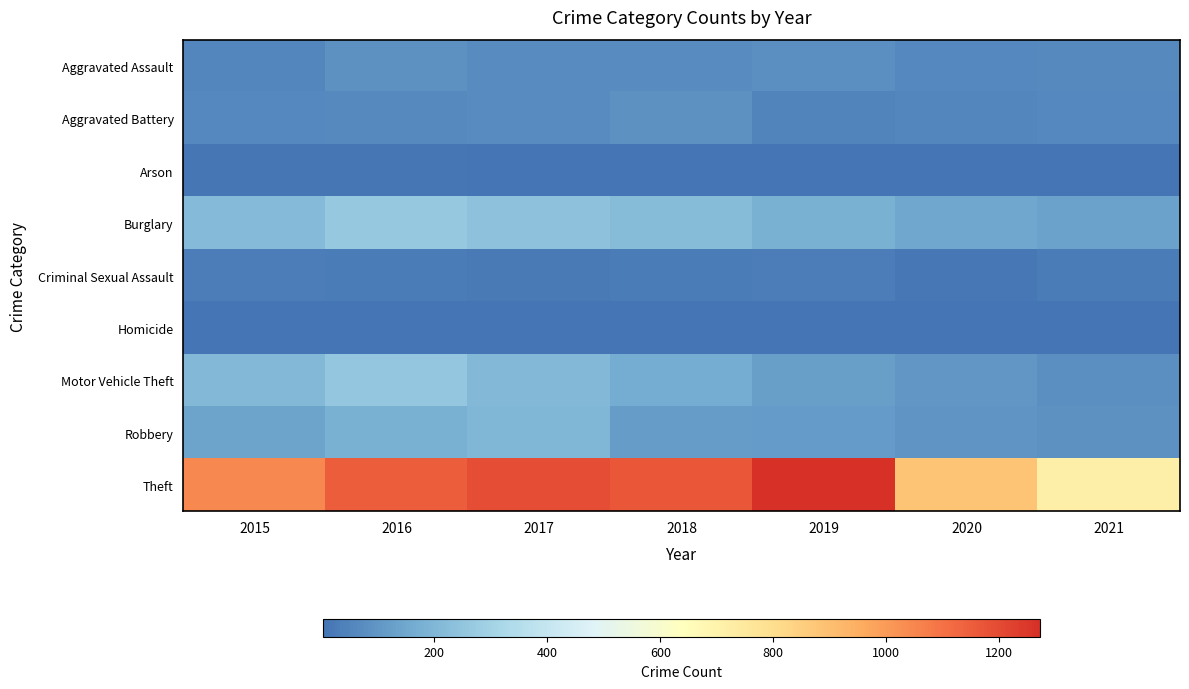

Which category has the lowest value across all series?

2016